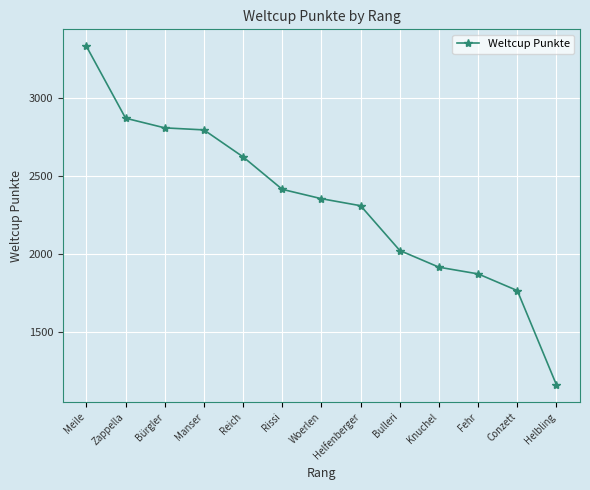

What is the label of the 6th point from the left?

Rissi